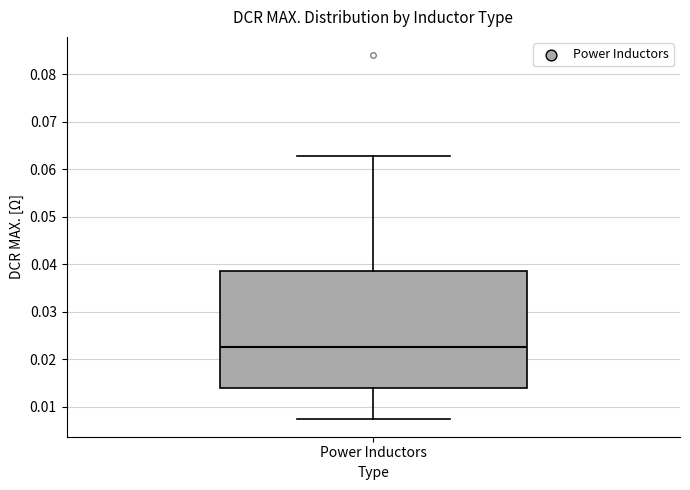

Read this box plot against the y-axis: the position of the median line, the range covered by the box, and the ends of both whiskers. The values are not printed on the chart, so give them approximately, as read against the axis.

median 0.023, box 0.014 to 0.039, whiskers 0.008 to 0.063